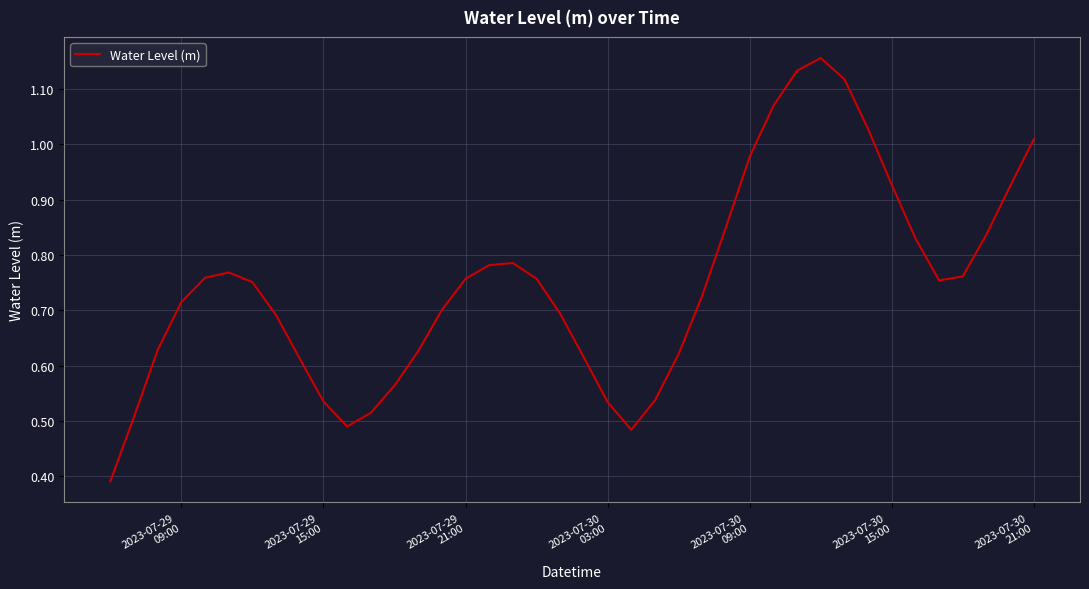

Does the chart display data point markers on the line(s)?

No